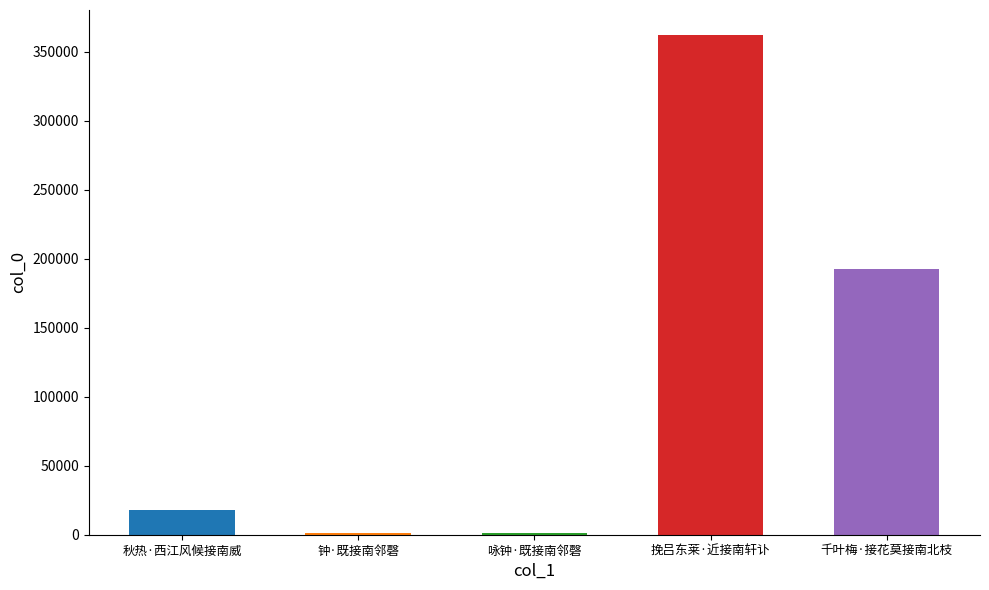

Reading right to left, extract all data points from this chart.

192237	362209	929	1226	18085